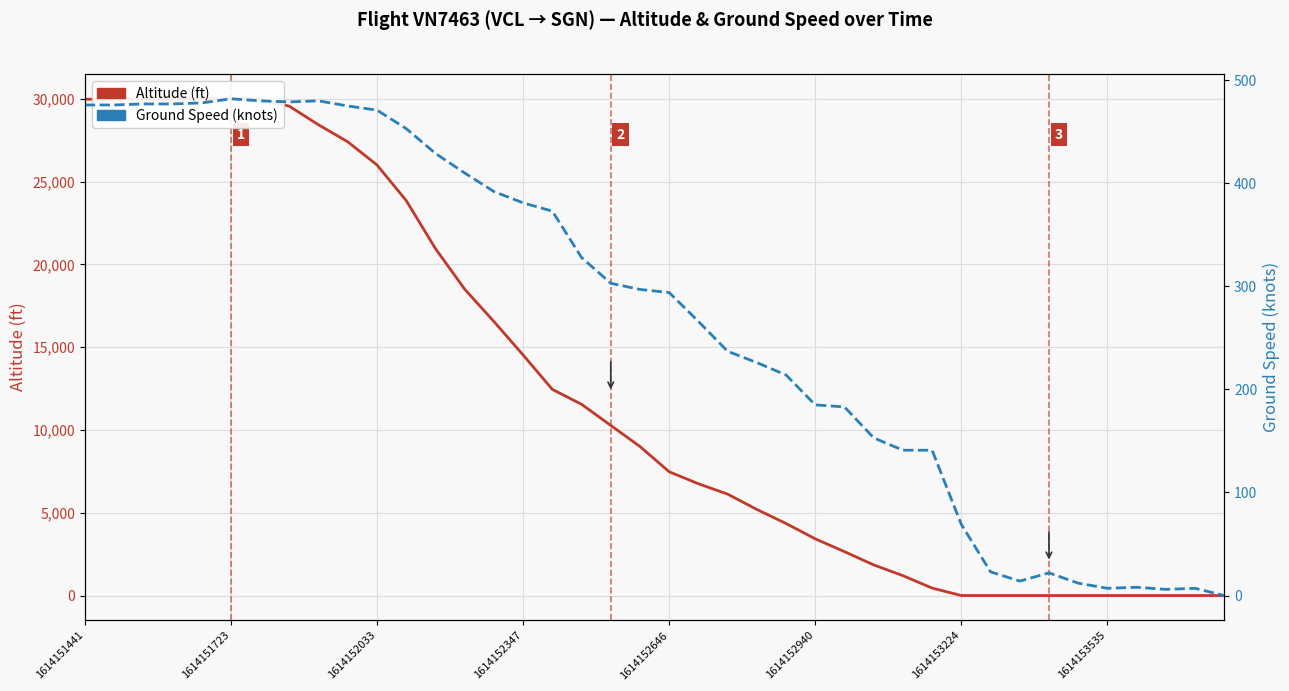

True or false: Altitude (ft) has a value of 28425 at 8.

True